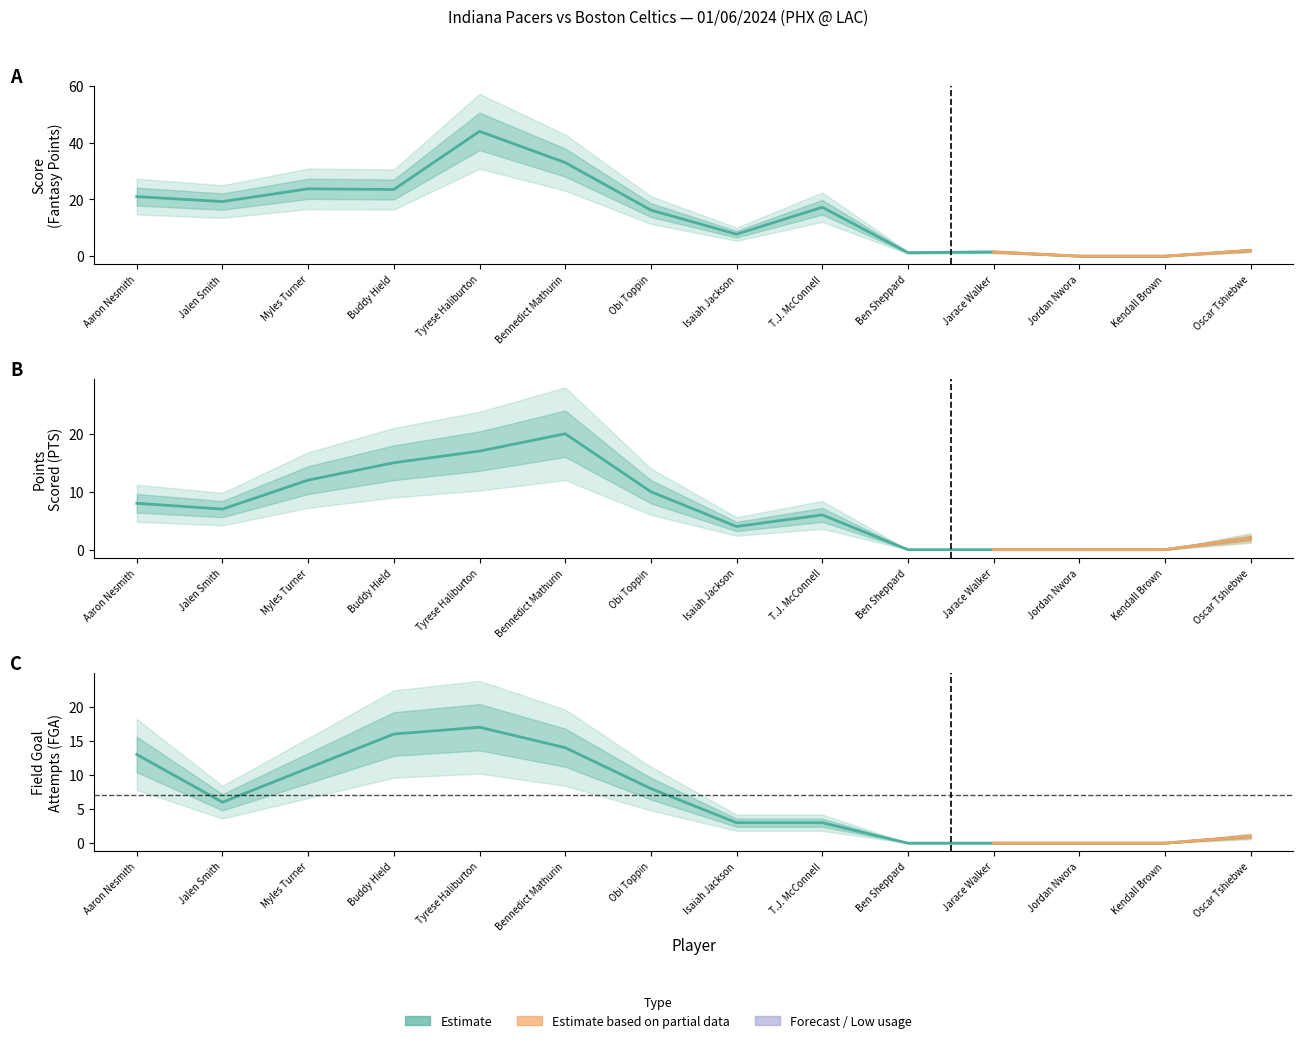

Is it true that Score equals 0.0 at Jordan Nwora?

True